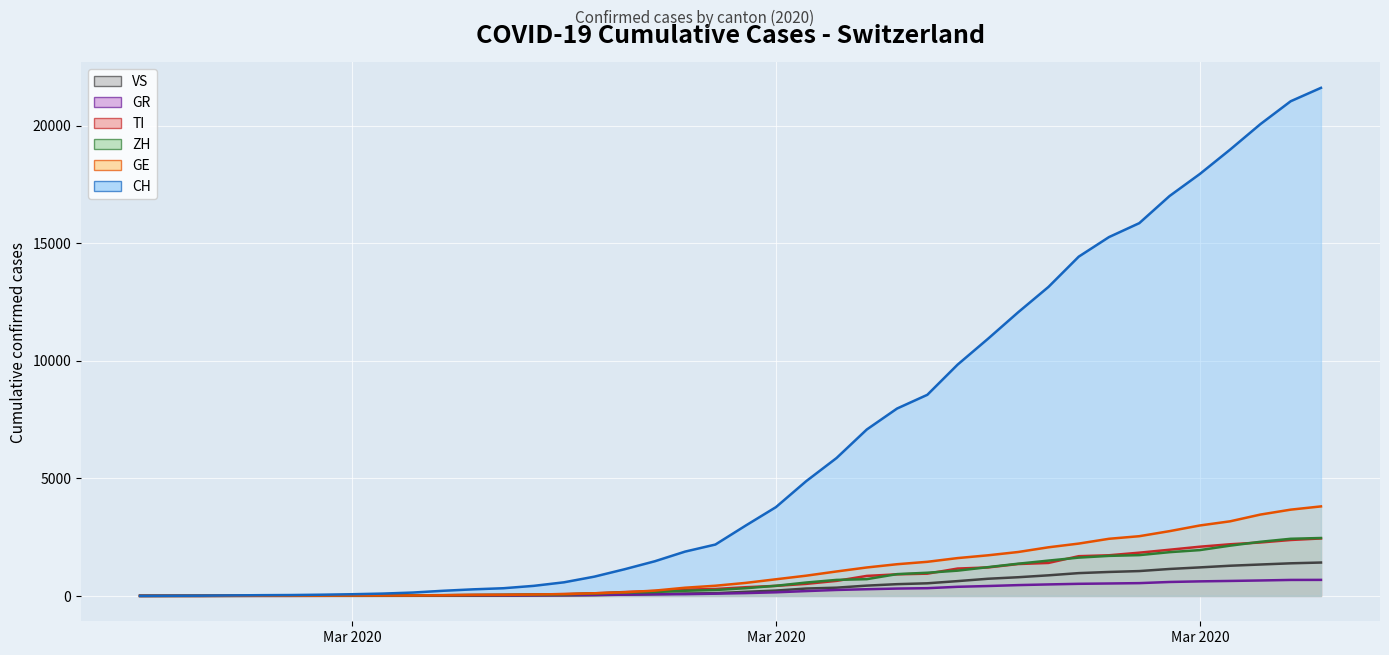

How many lines are shown in the chart?

6